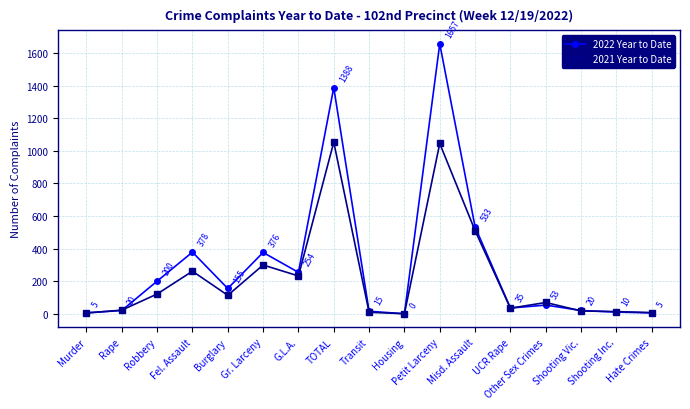

At how many categories does at least one series exceed 1160?

2